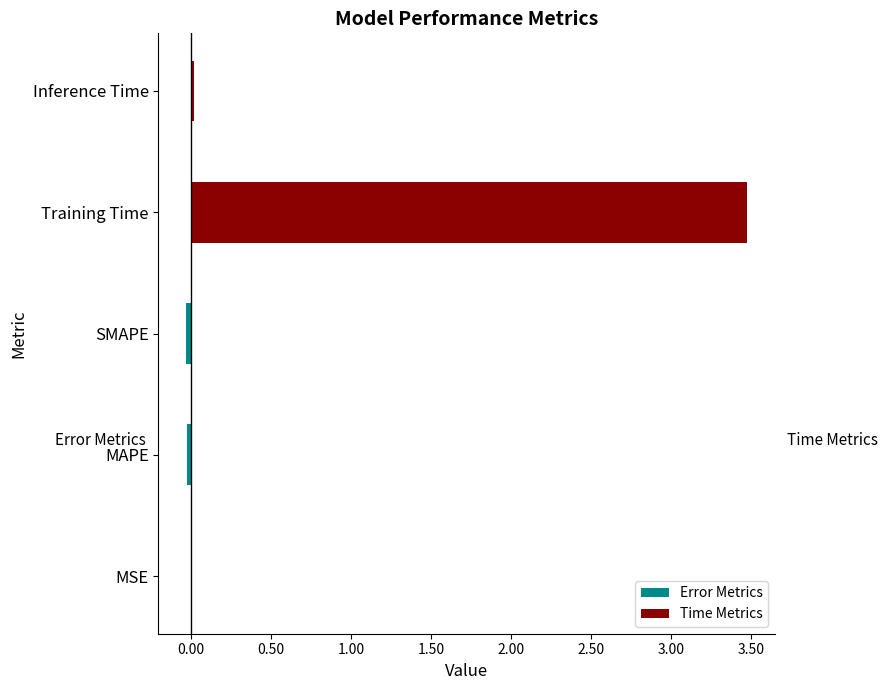

Is it true that the value at Training Time is 3.5?

True